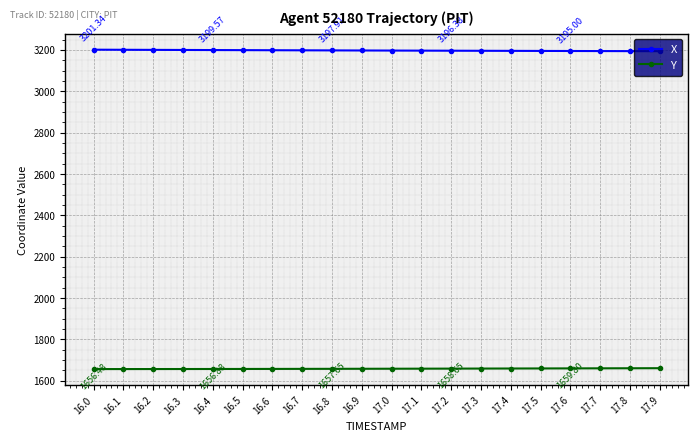

Rank the series by their average value, from lowest to highest.

Y, X